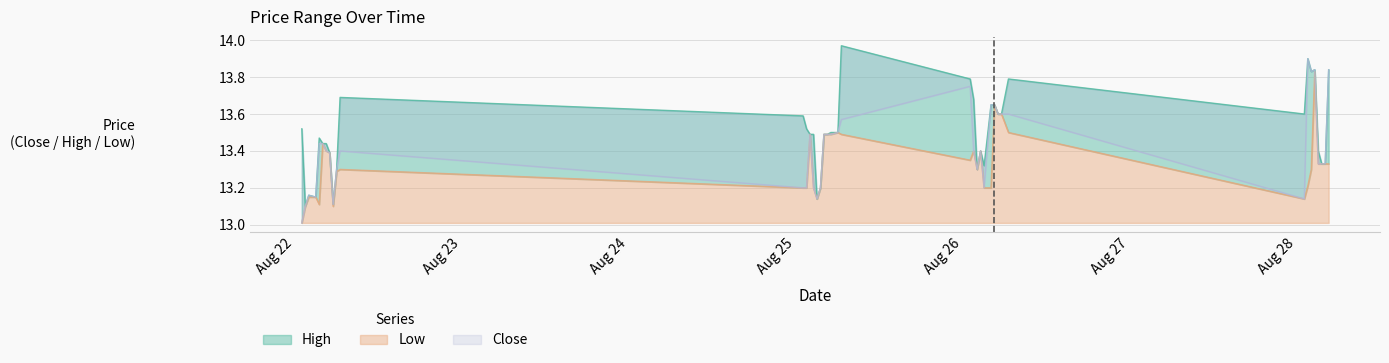

What is the difference between the second highest and minimum values in the High series?

0.8